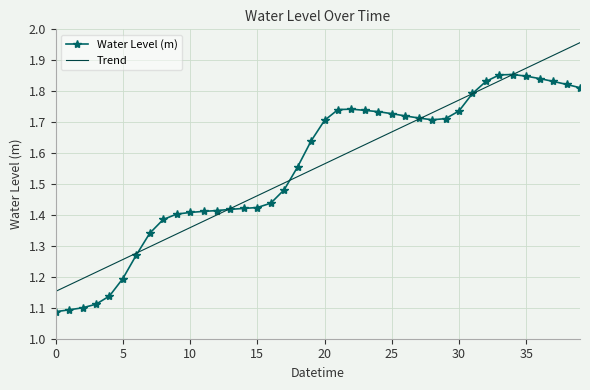

Rank the series by their maximum value, from highest to lowest.

Trend, Water Level (m)